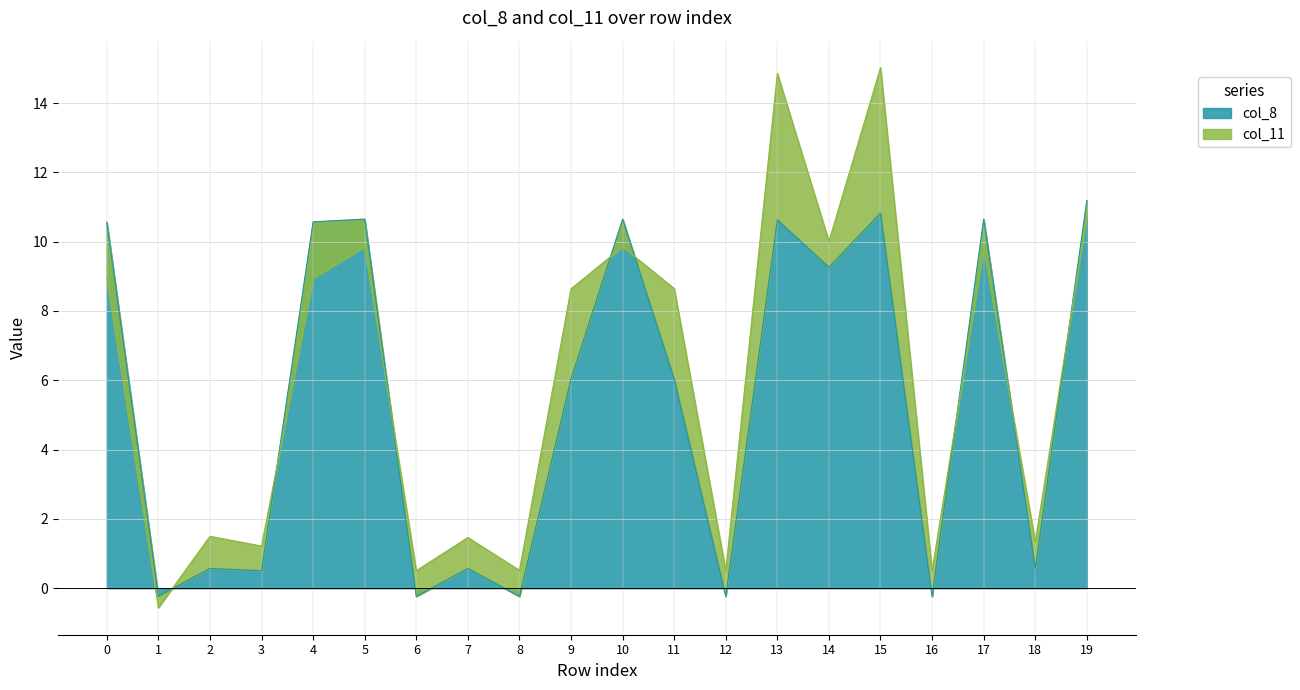

True or false: the data shows 11.2 at 19.

True